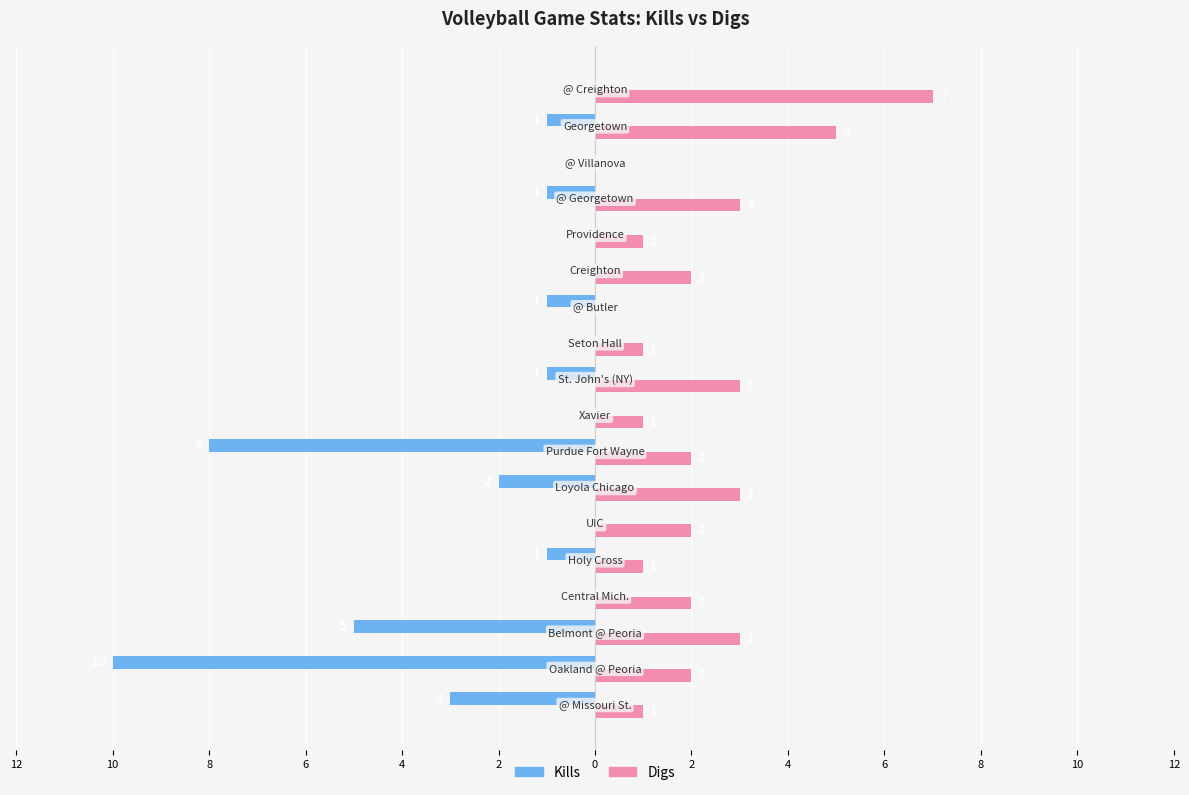

Reading left to right, list all the values displayed in this chart.

Kills: -3	-10	-5	0	-1	0	-2	-8	0	-1	0	-1	0	0	-1	0	-1	0
Digs: 1	2	3	2	1	2	3	2	1	3	1	0	2	1	3	0	5	7